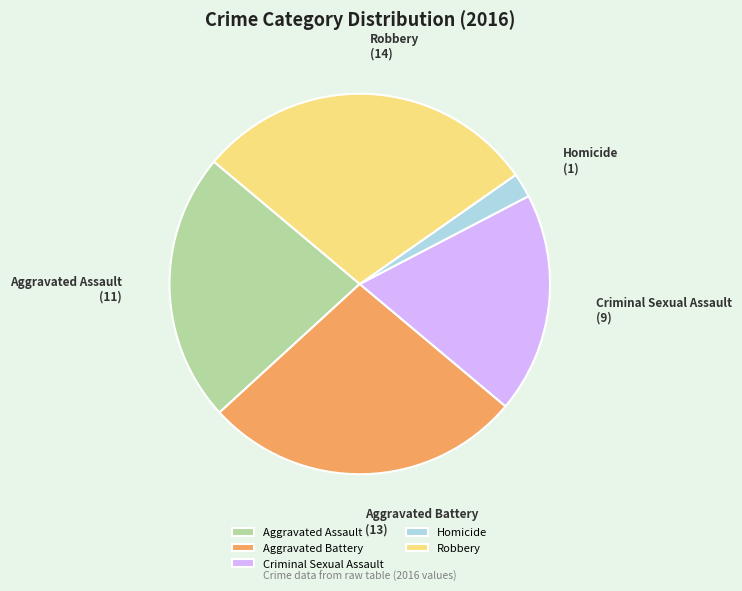

Which slice is the largest?

Robbery